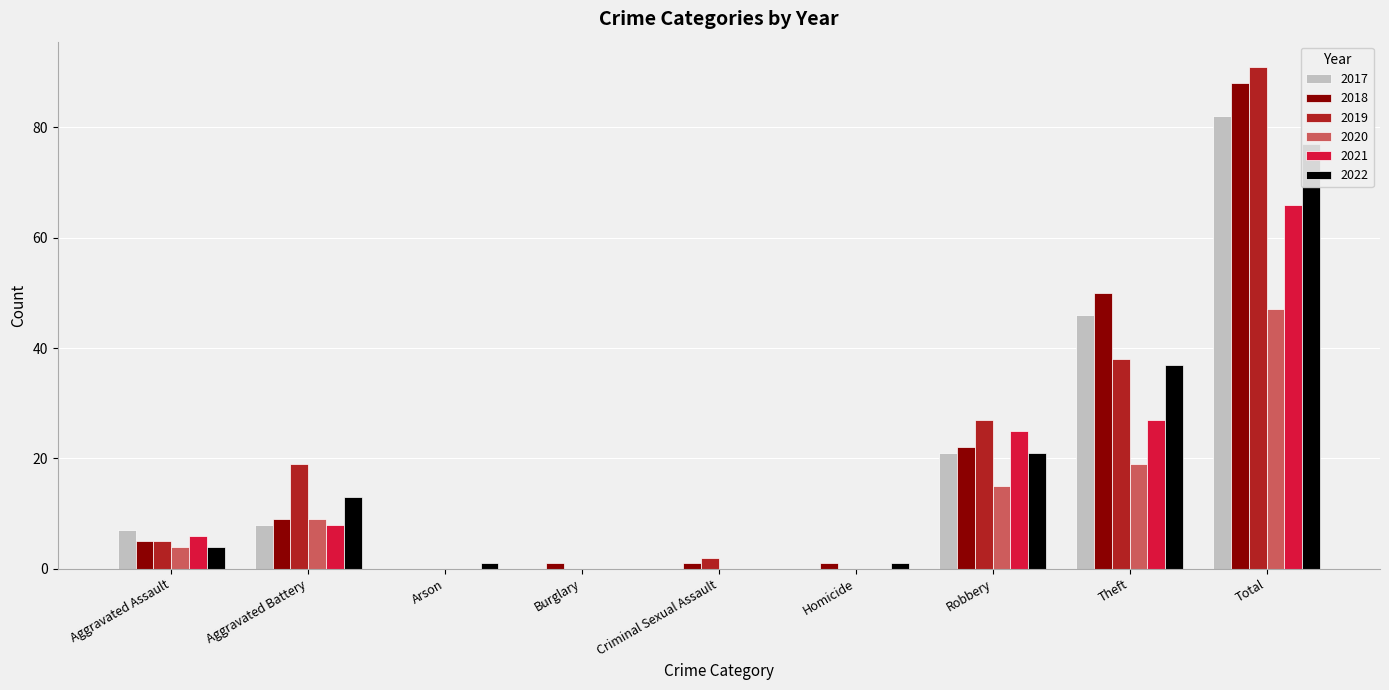

What is the sum of all 2022 values?

154